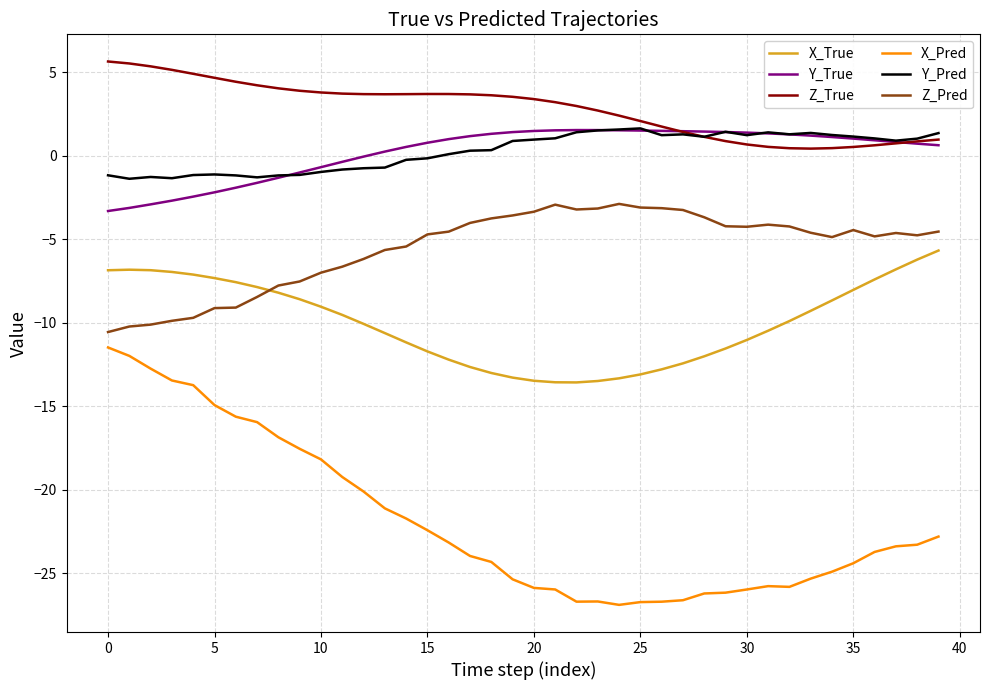

Which series has the widest spread of values?

X_Pred